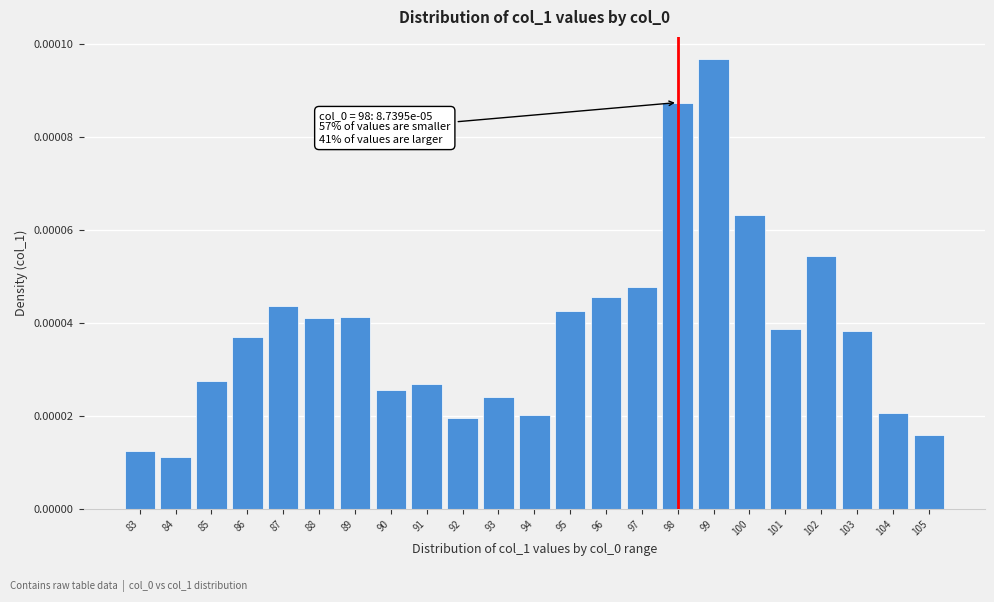

Count the values in the range 0 to 1.

23